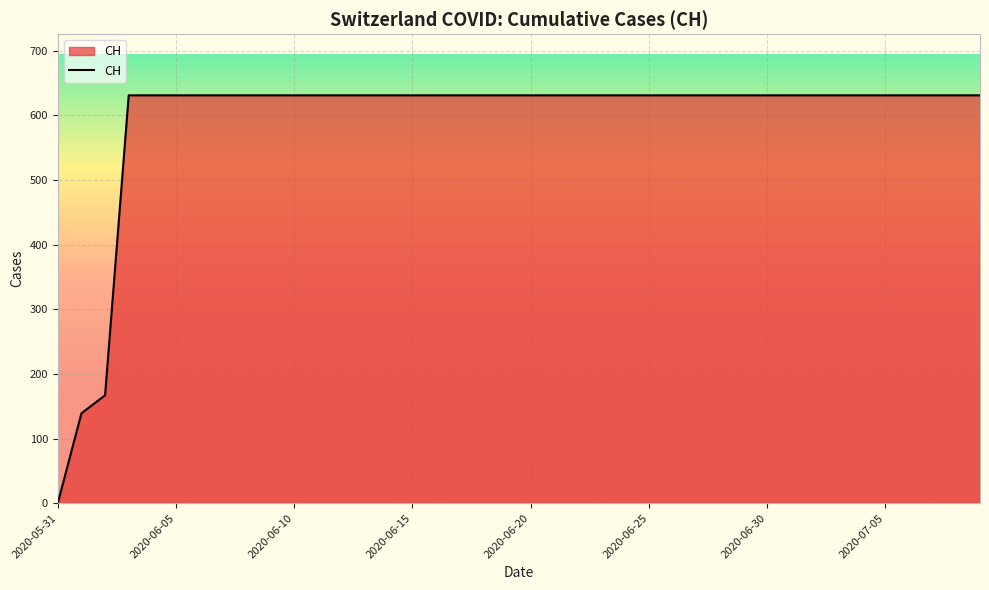

What is the maximum value shown in the chart?

631